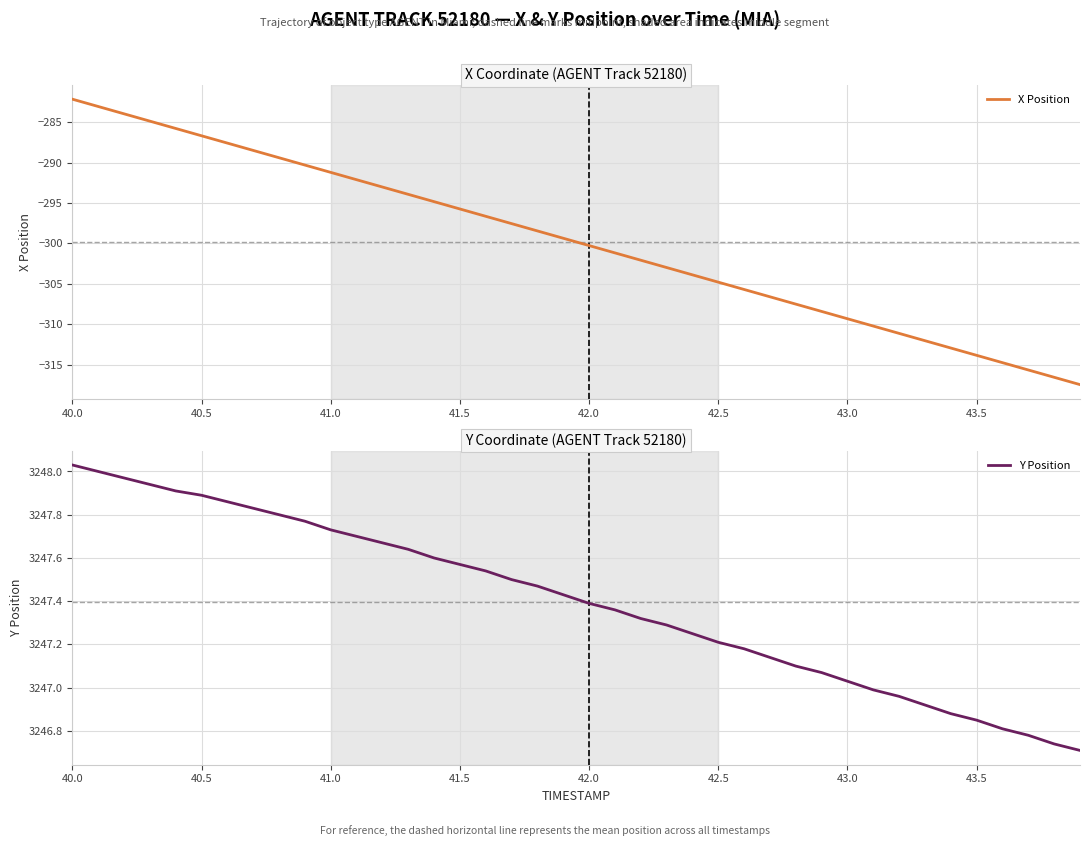

The X Position series shows -216.1 at 43.0. True or false?

False